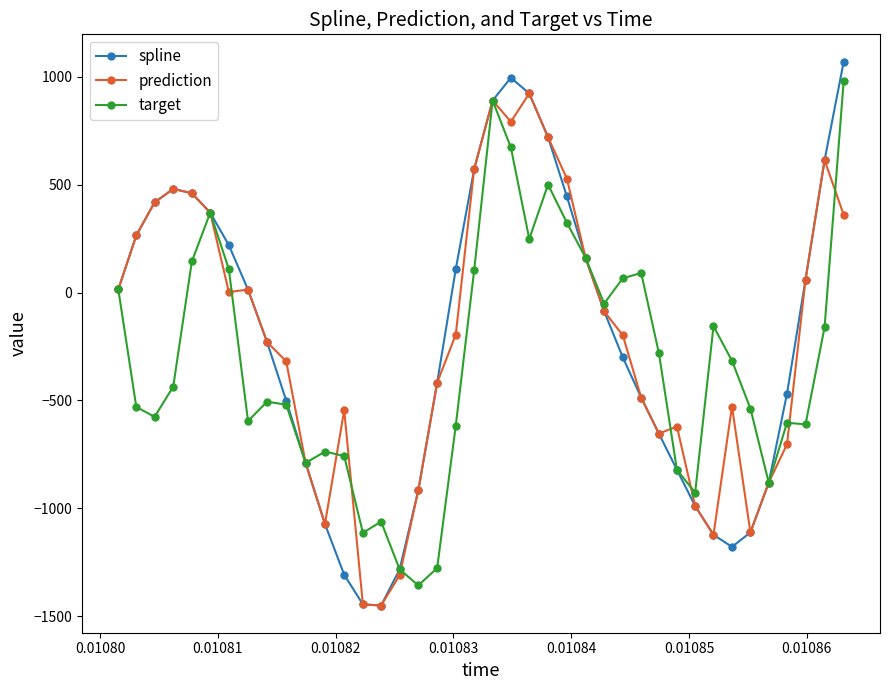

How many series are shown in this chart?

3